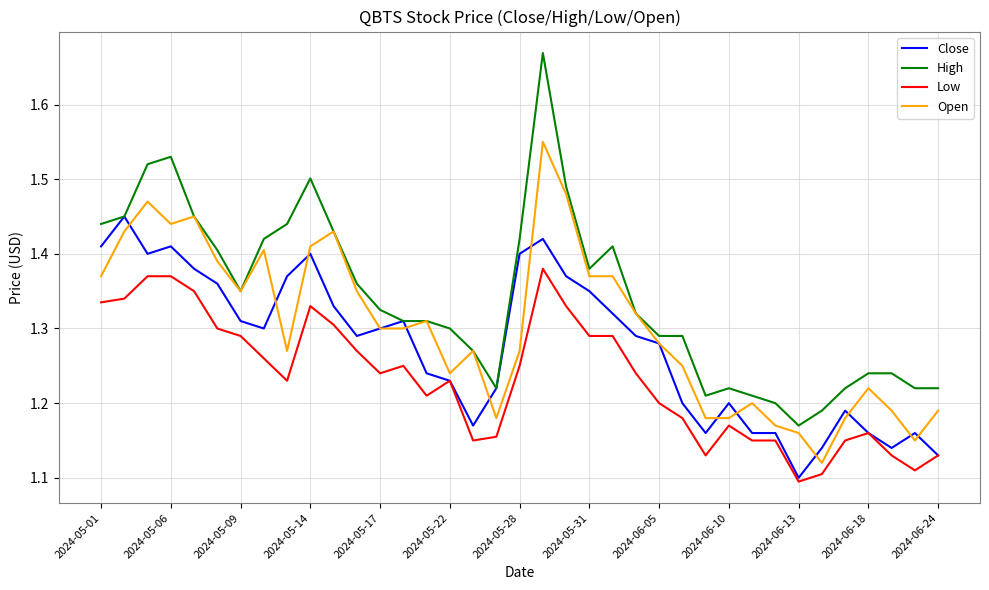

List the series in order of their peak value, lowest first.

Low, Close, Open, High